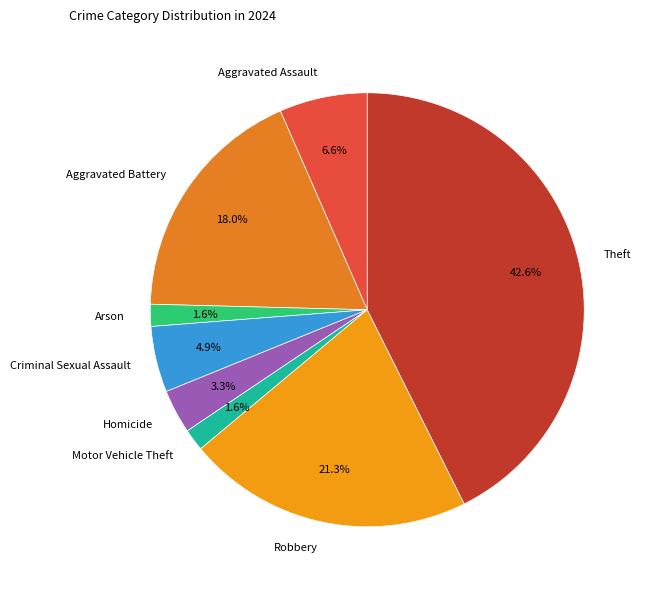

Between Motor Vehicle Theft and Criminal Sexual Assault, which is larger?

Criminal Sexual Assault